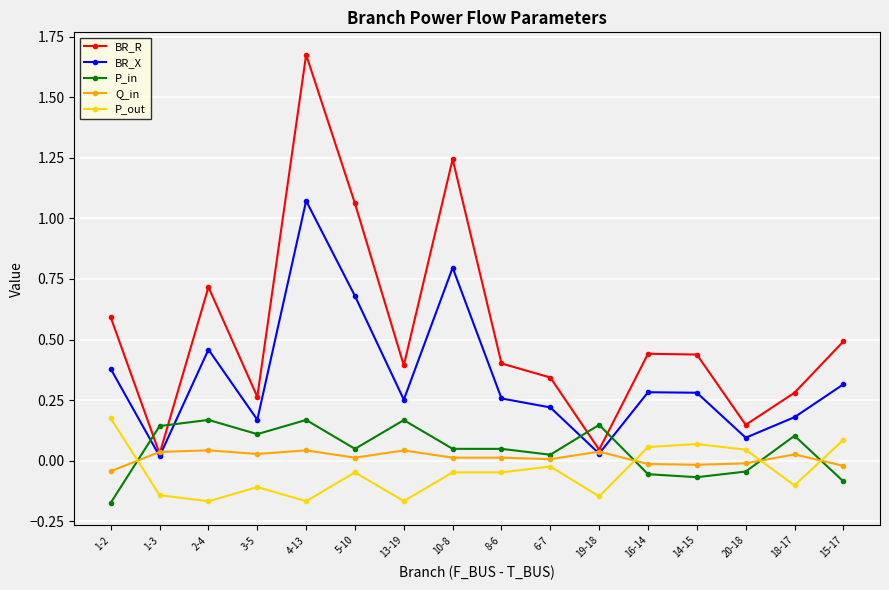

Where is the first local minimum for P_out?

2-4